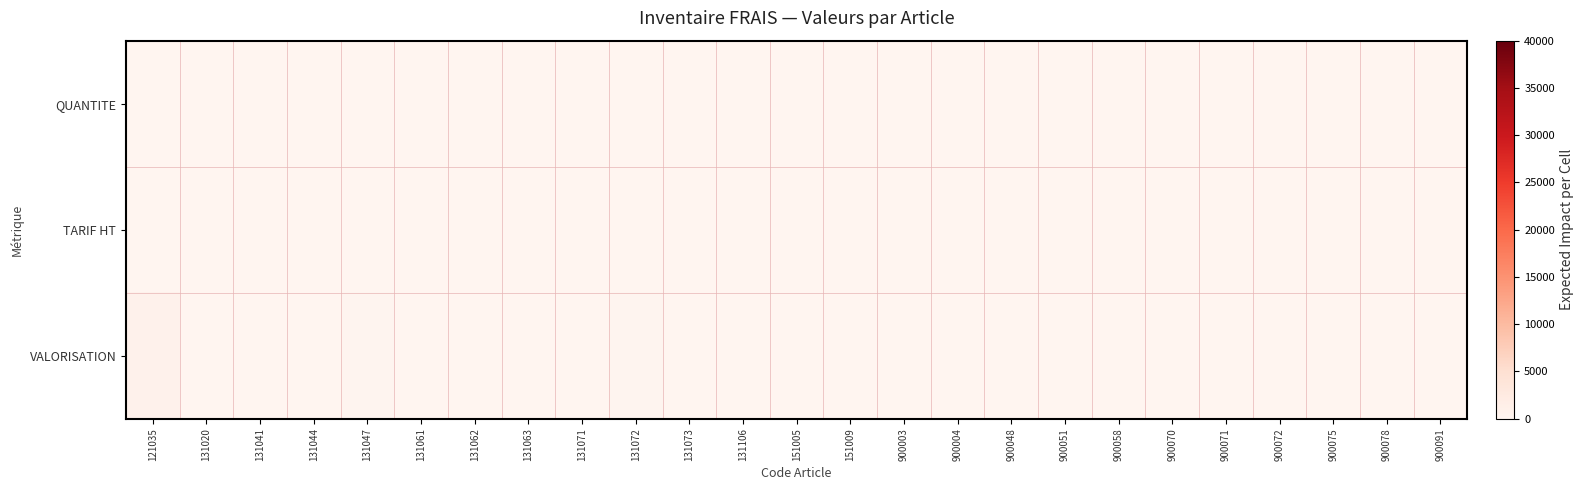

What is the difference between the highest and lowest values at 900078?

31.0